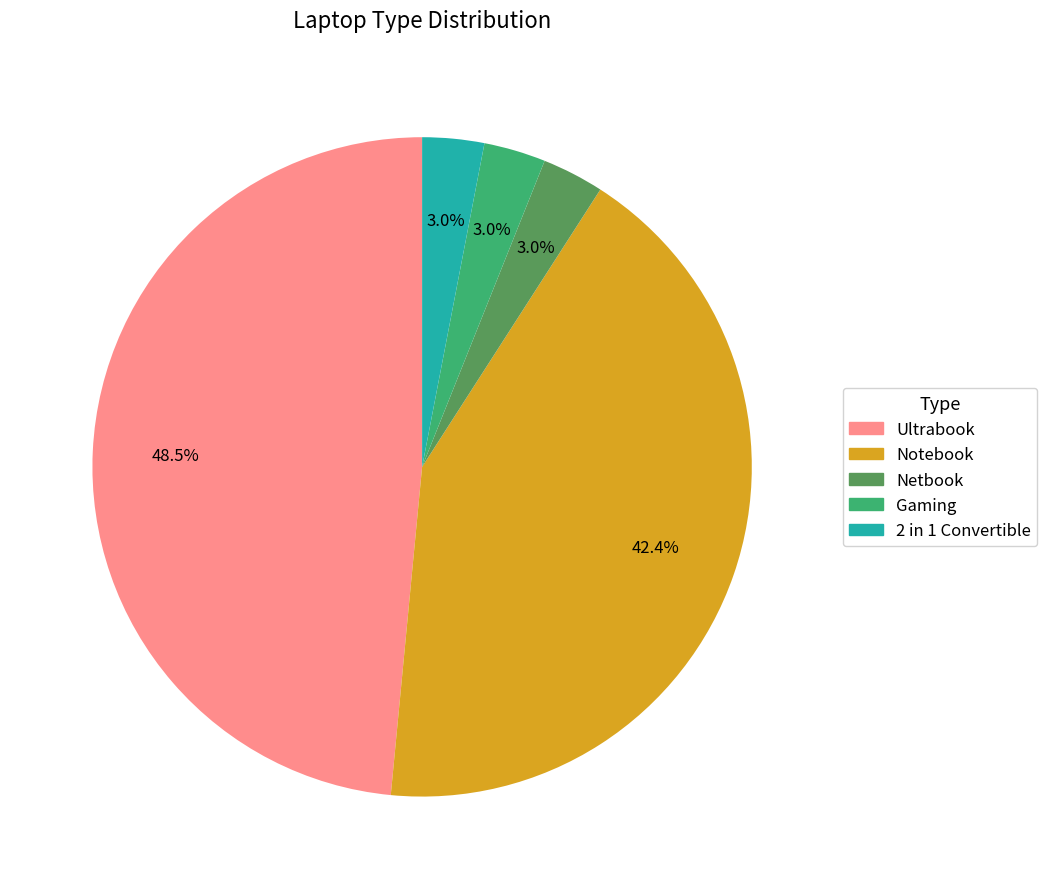

Does any single category account for the majority?

No